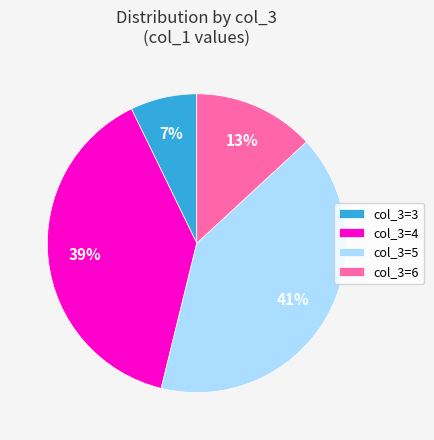

To the nearest percent, what percentage of the pie is col_3=6?

13%